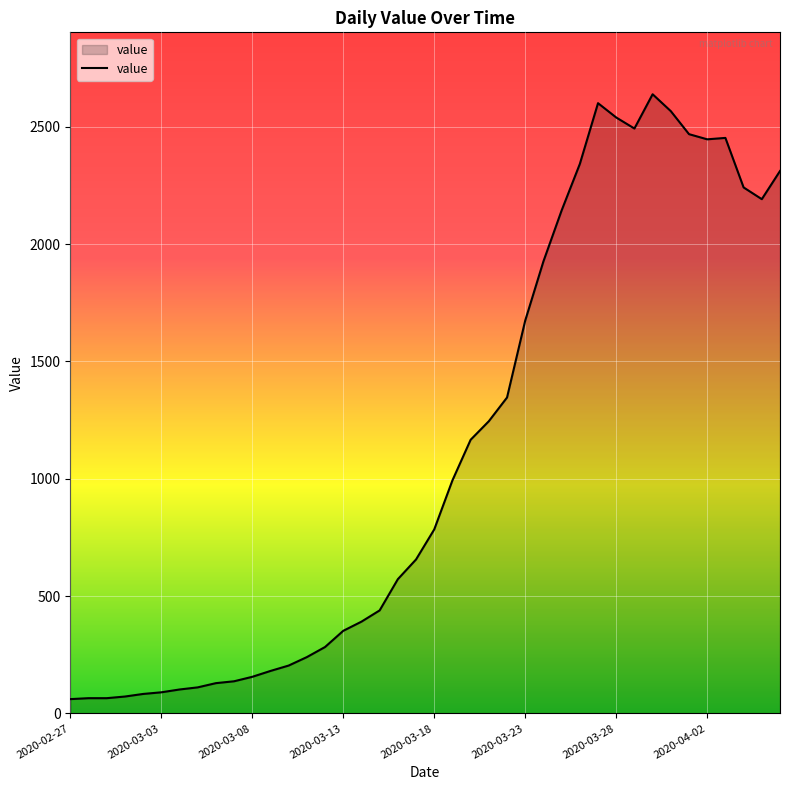

What is the difference between the maximum and minimum values?

2577